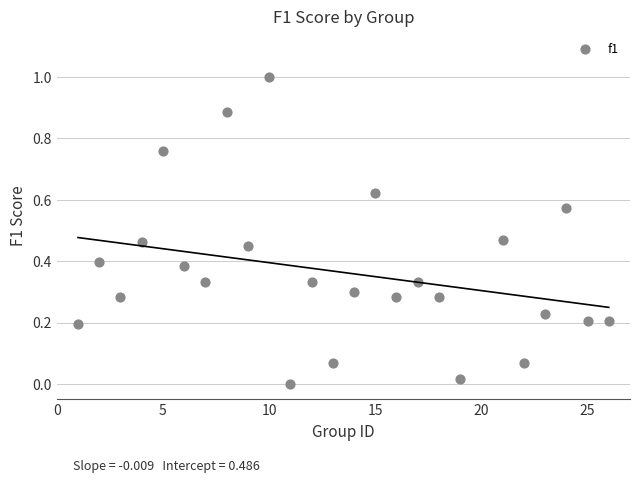

What is the range of Y values (max minus min)?

1.0